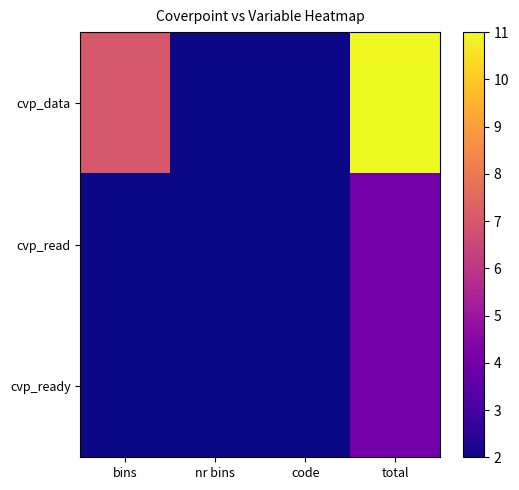

Which series has the largest total across all categories?

cvp_data